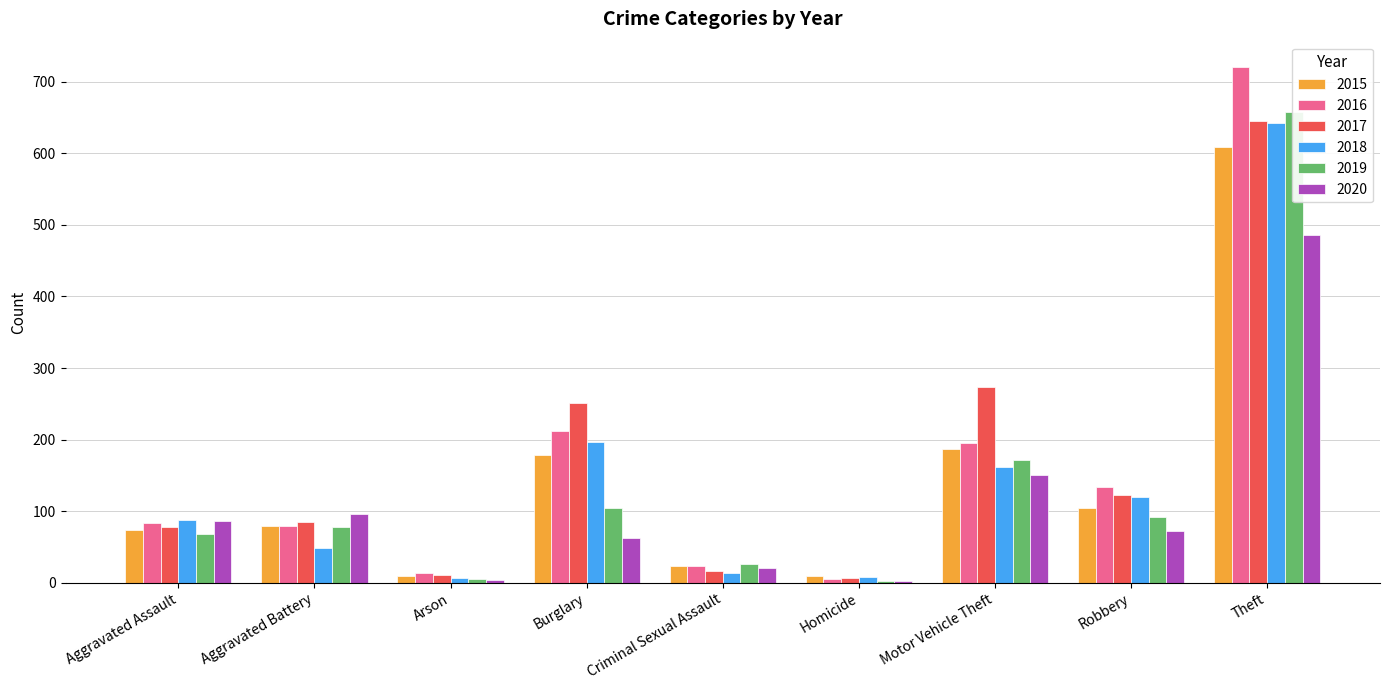

What is the lowest value of the 2019 series?

3